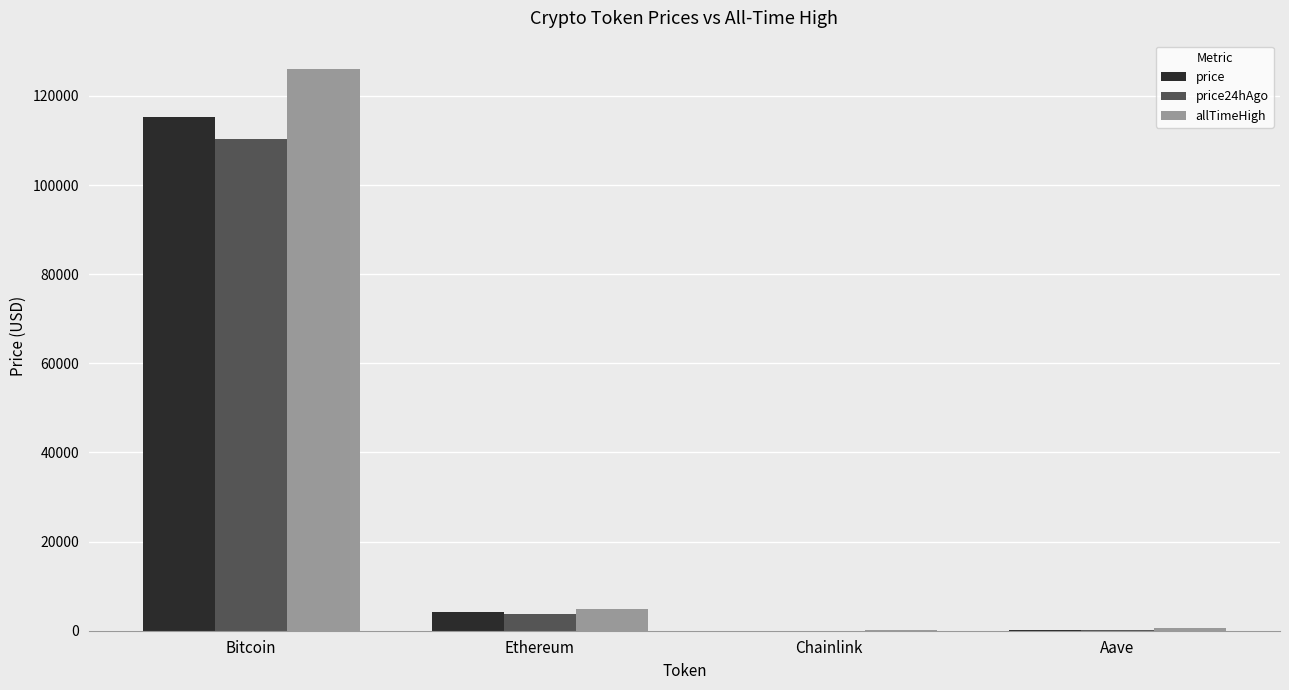

Which category has the highest value in the price series?

Bitcoin